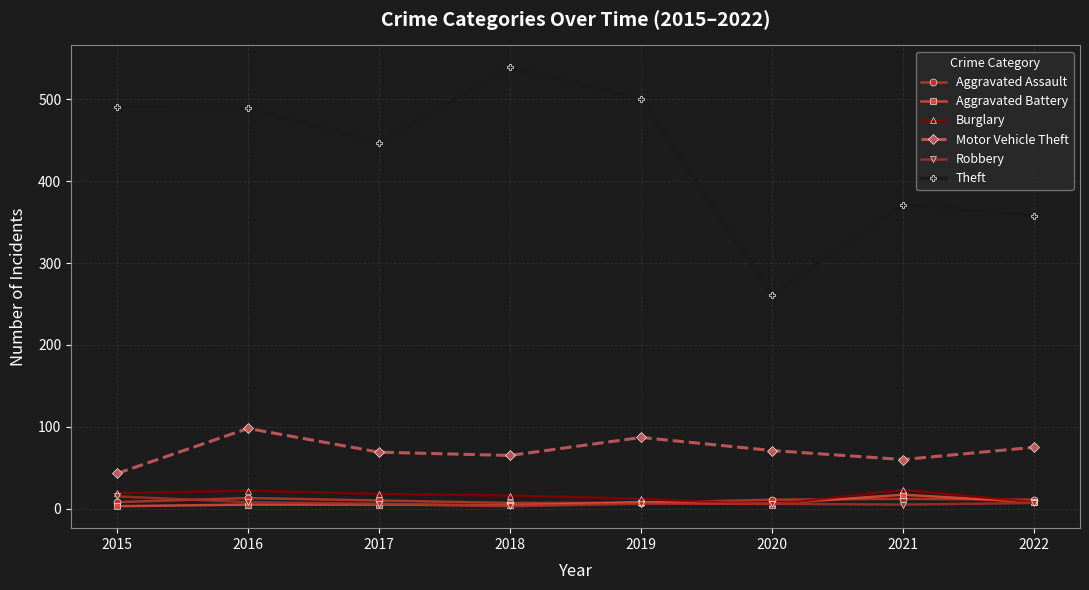

Is it true that Robbery equals 6 at 2019?

True